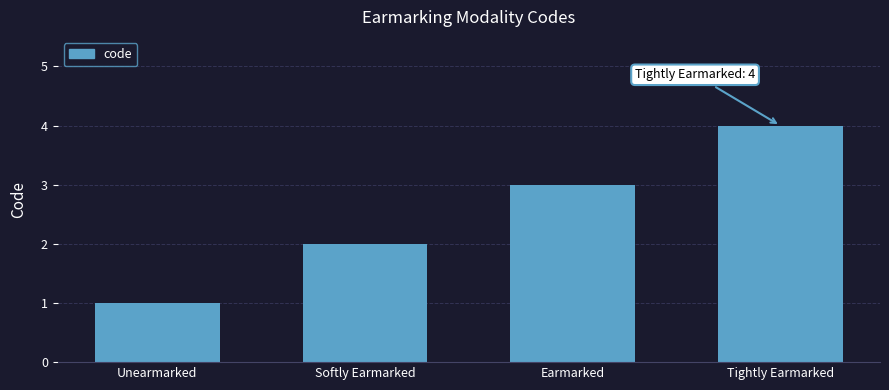

What is the change in value from Unearmarked to Tightly Earmarked?

+3